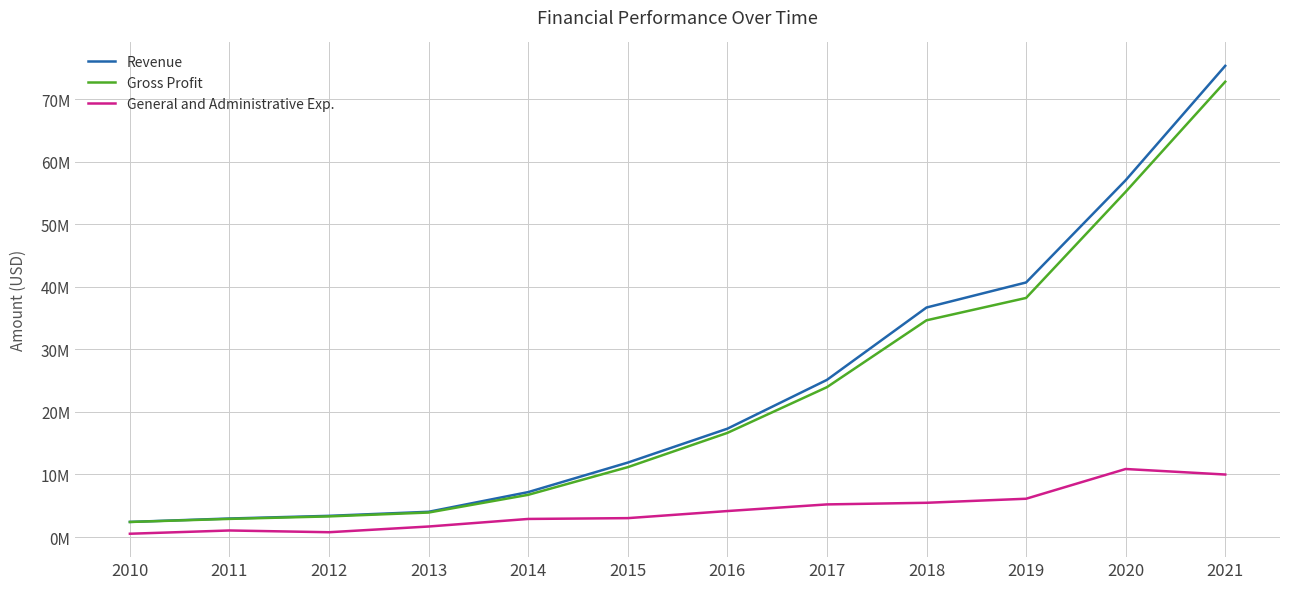

True or false: Revenue has more than 2 interior local peaks.

False